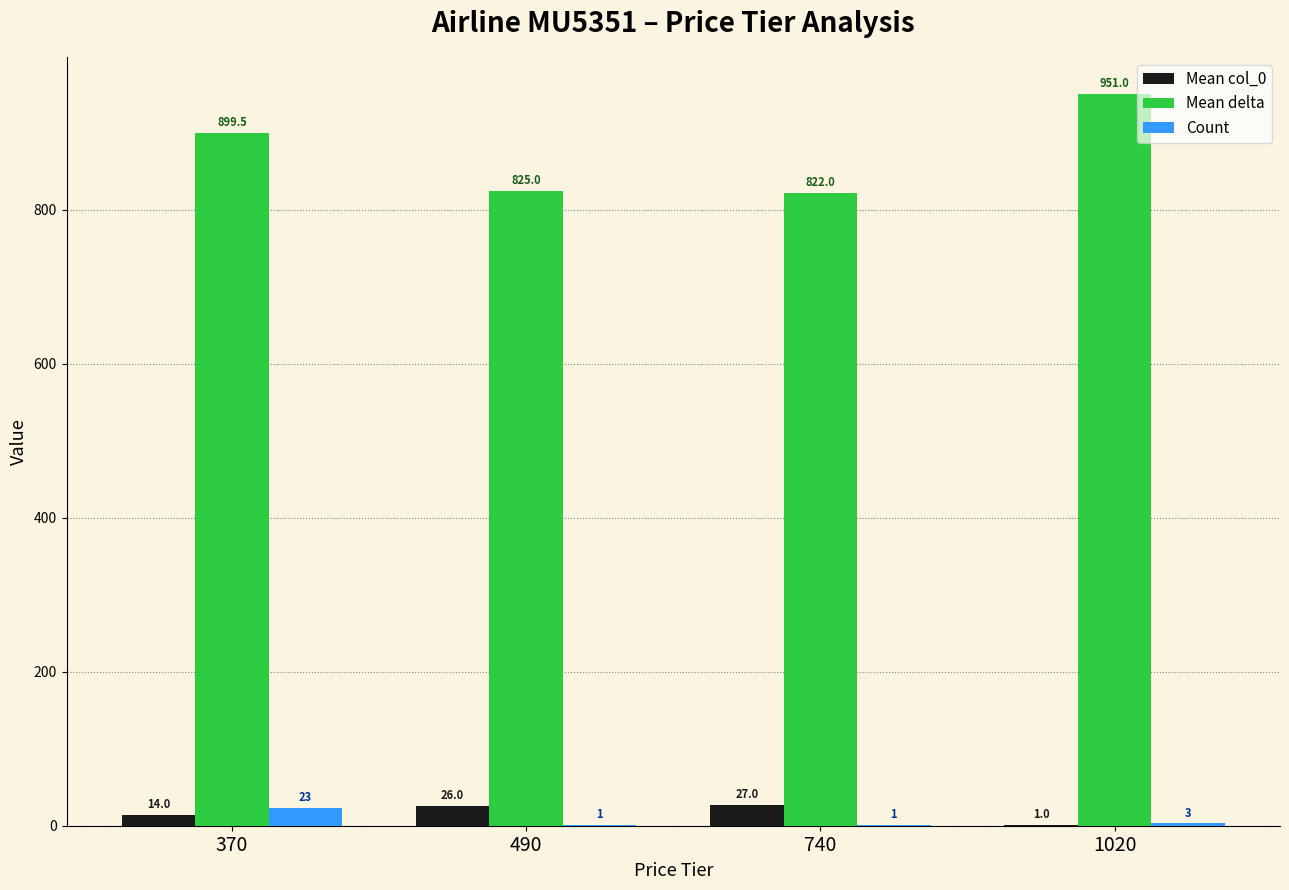

The value of Count at 740 is 1.0. True or false?

True